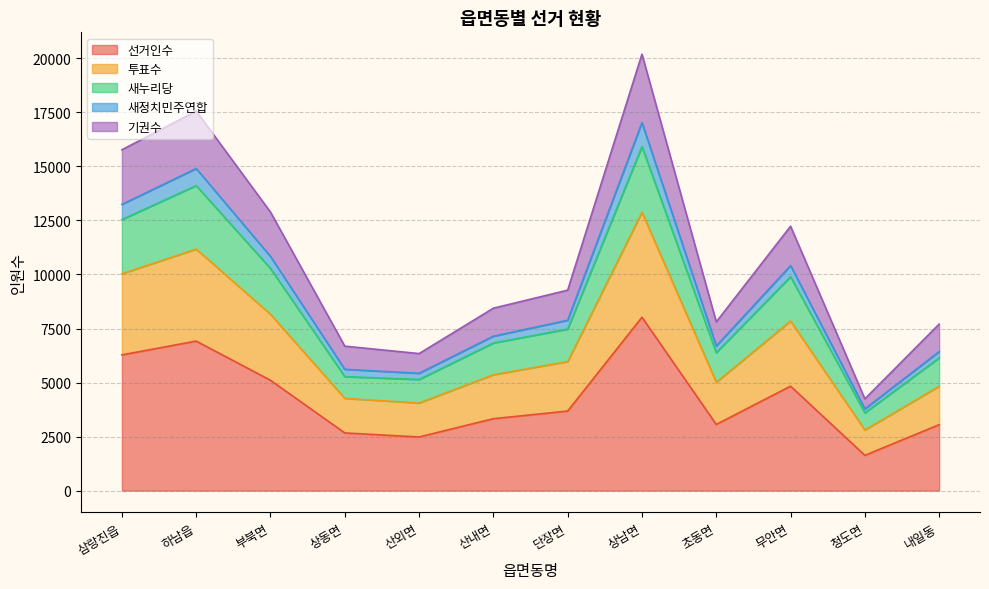

Which category has the lowest value in the 선거인수 series?

청도면